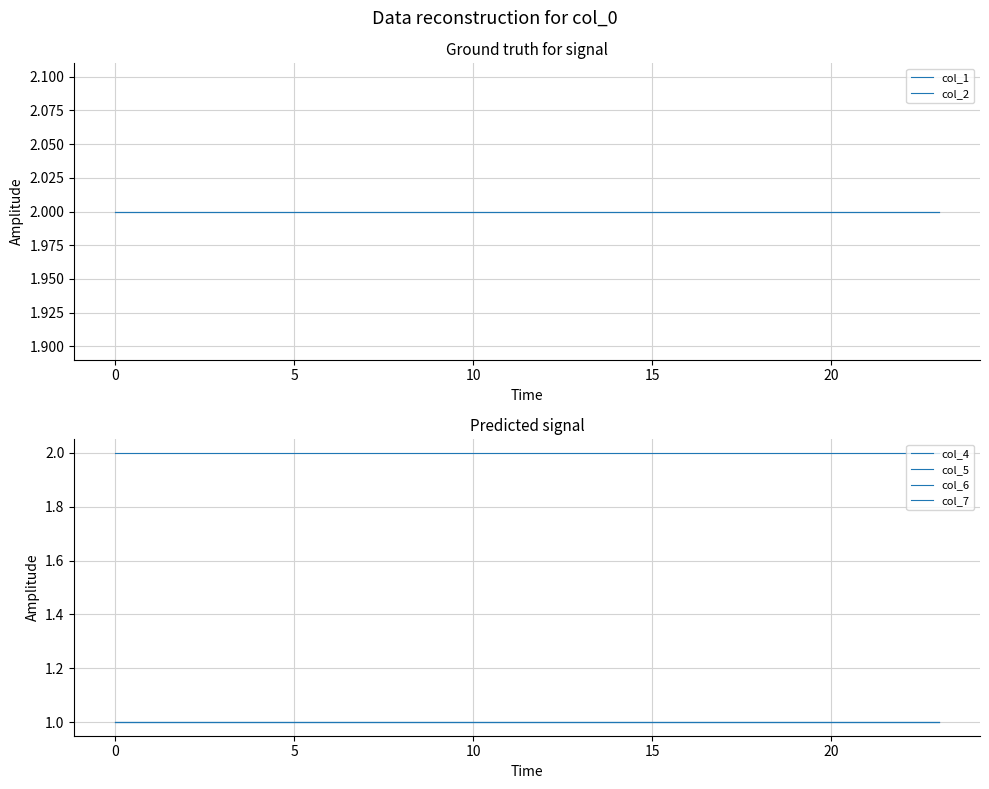

True or false: col_5 has more than 0 interior local peaks.

False